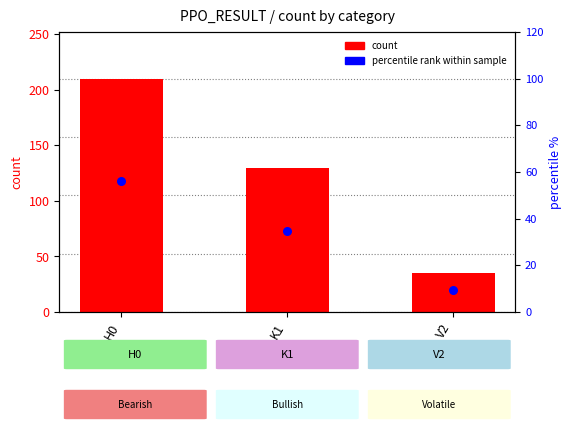

Is the value of count at H0 greater than the value of percentile rank at H0?

Yes